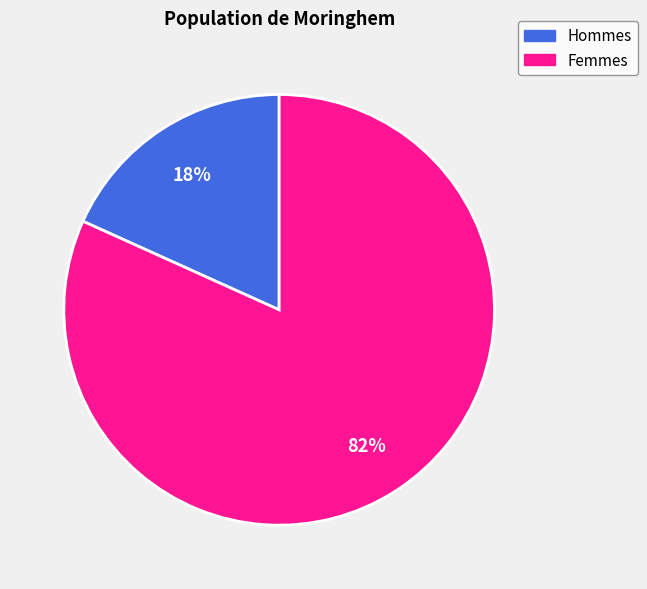

To the nearest percent, what is the average slice percentage?

50%